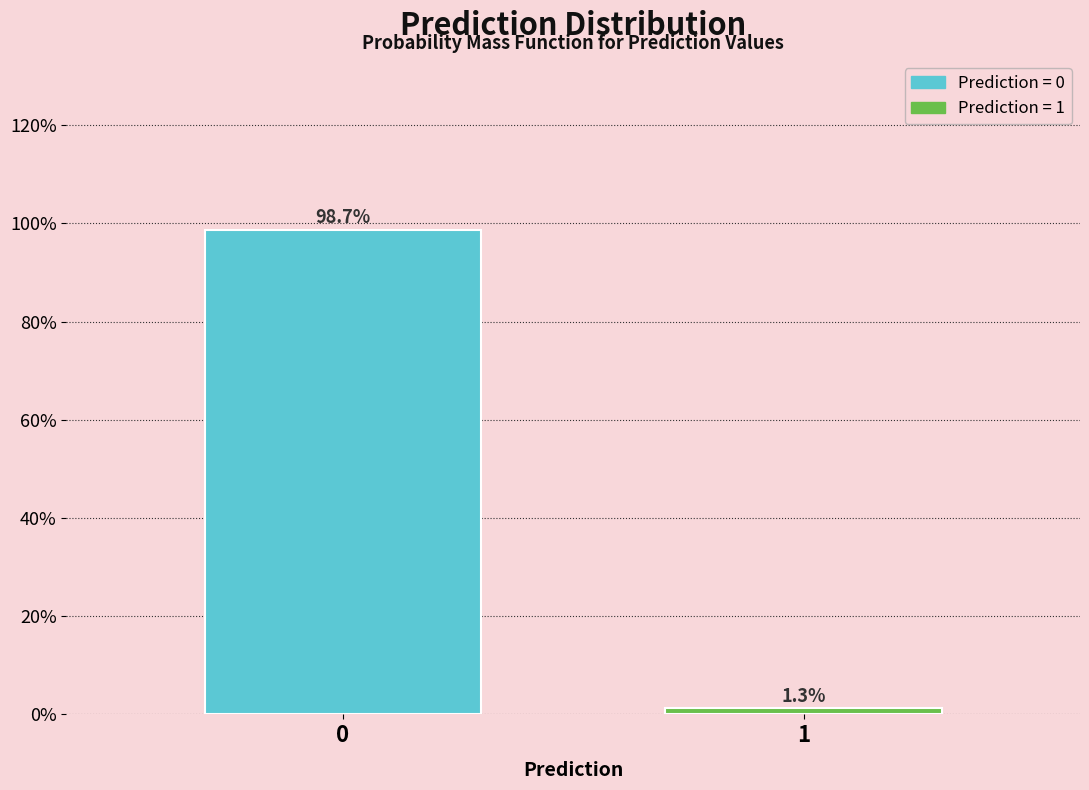

Does the chart contain any negative values?

No